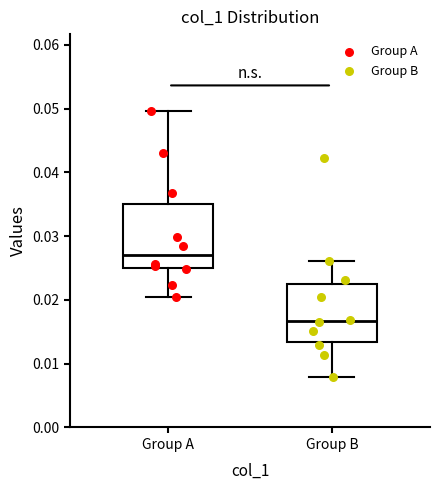

Reading left to right, read every box against the y-axis: the position of its median line, the range the box covers, and the ends of its whiskers. The values are not printed on the chart, so give them approximately, as read against the axis.

Group A: median 0.027, box 0.025 to 0.035, whiskers 0.020 to 0.050
Group B: median 0.017, box 0.013 to 0.023, whiskers 0.008 to 0.026